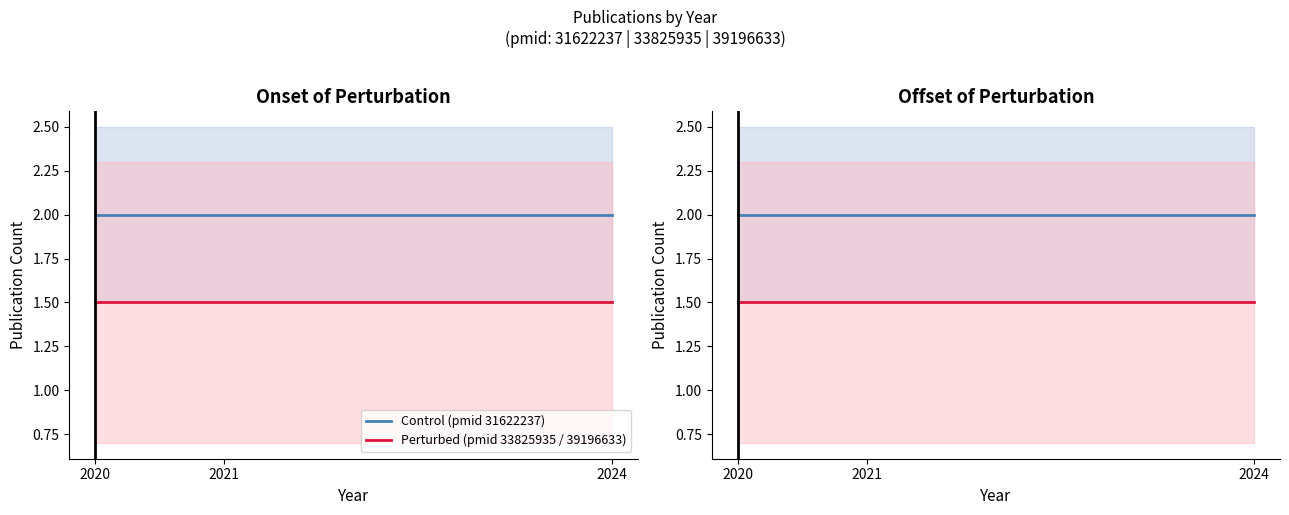

At which label does Perturbed (pmid 33825935 / 39196633) reach its peak?

2020